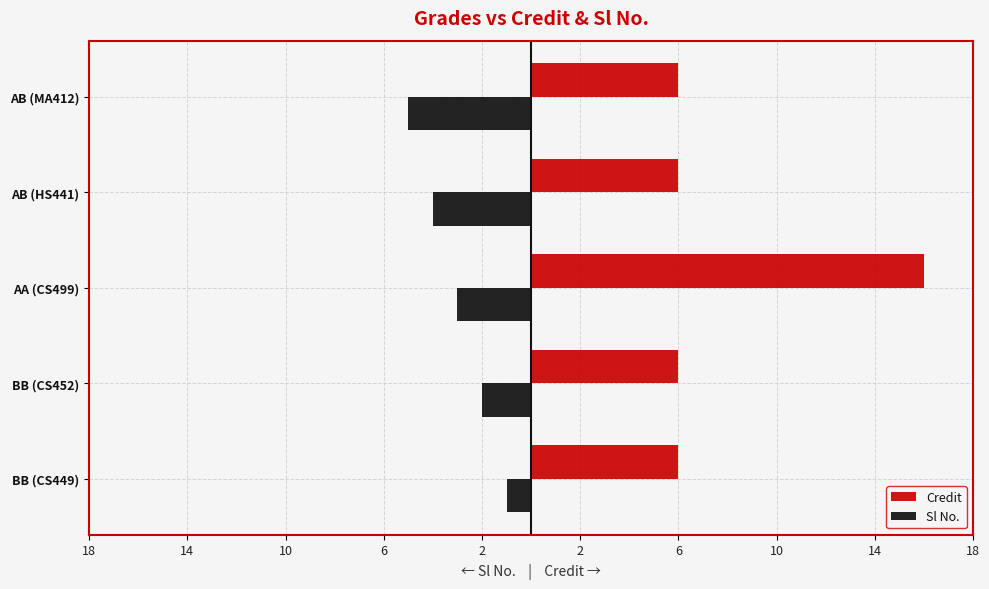

What is the value of the Credit bar at the 1st from the left?

6